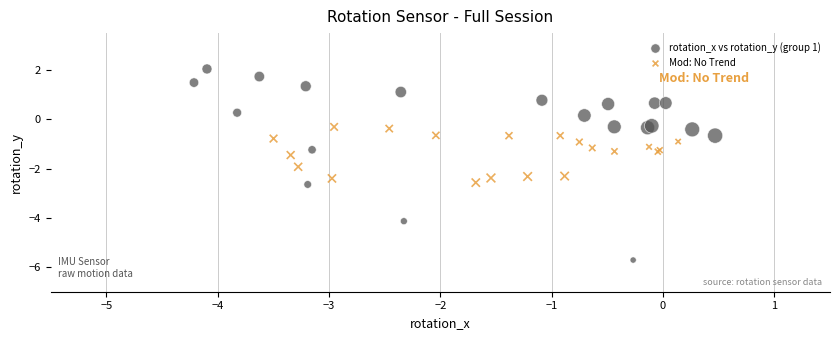

What are all the series names shown in the legend?

rotation_x vs rotation_y (group 1), Mod: No Trend